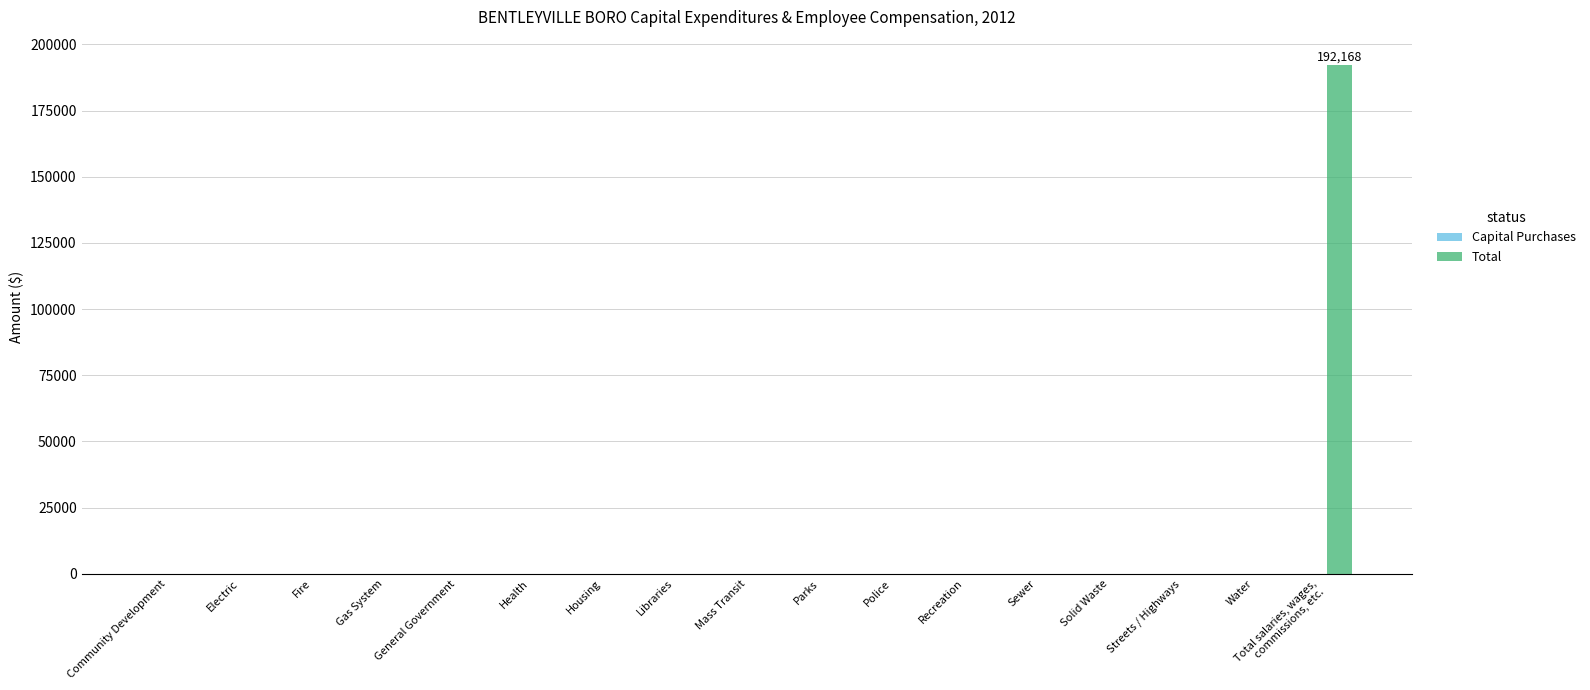

What is the sum of all values?

192168